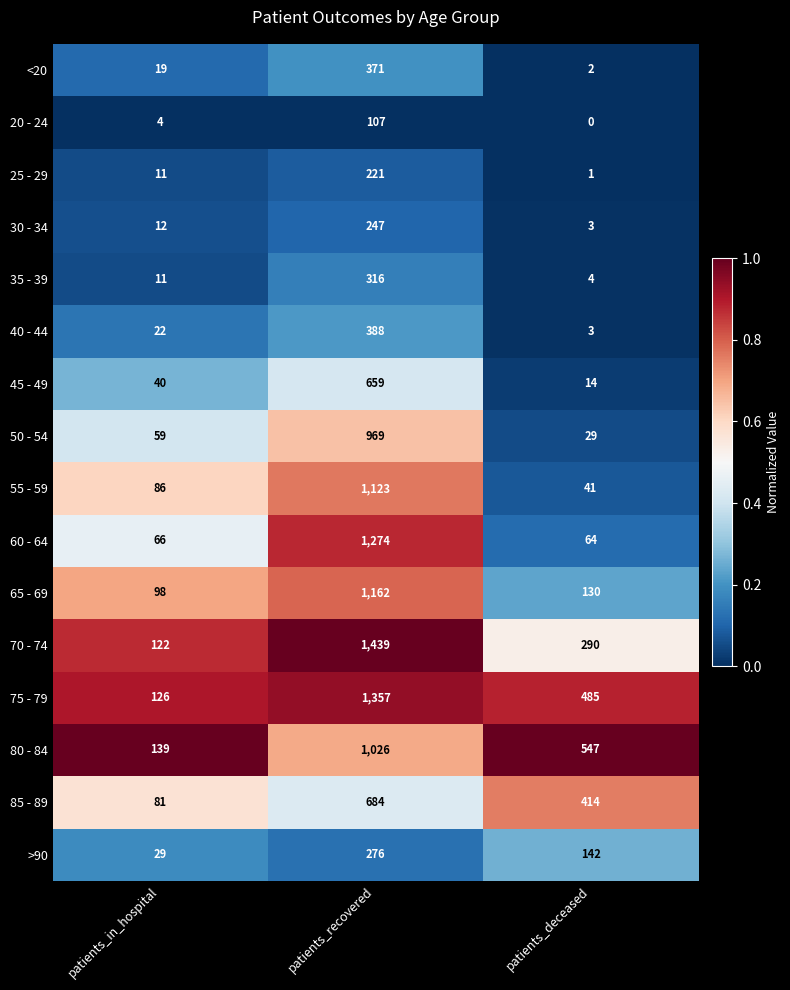

Which series changed the most between patients_in_hospital and patients_deceased?

80 - 84